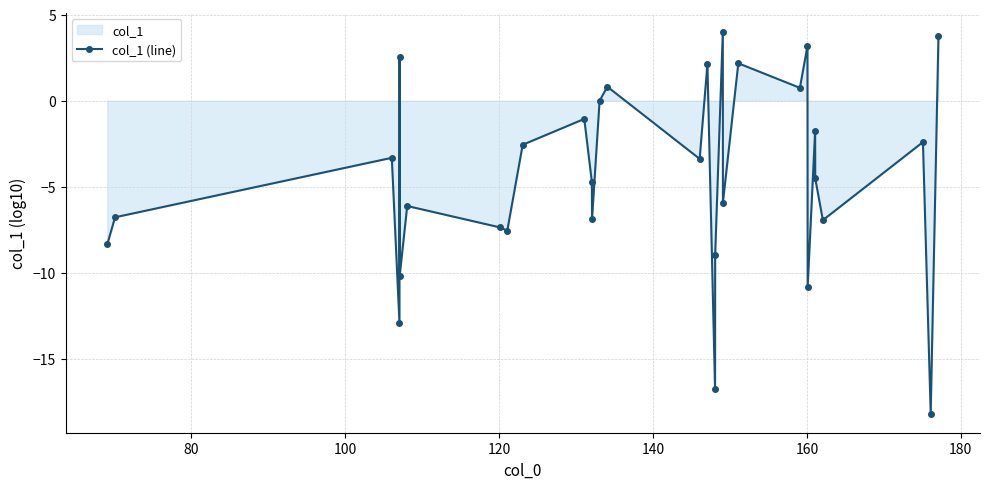

How many interior local peaks (higher than both neighbors) does the data have?

11